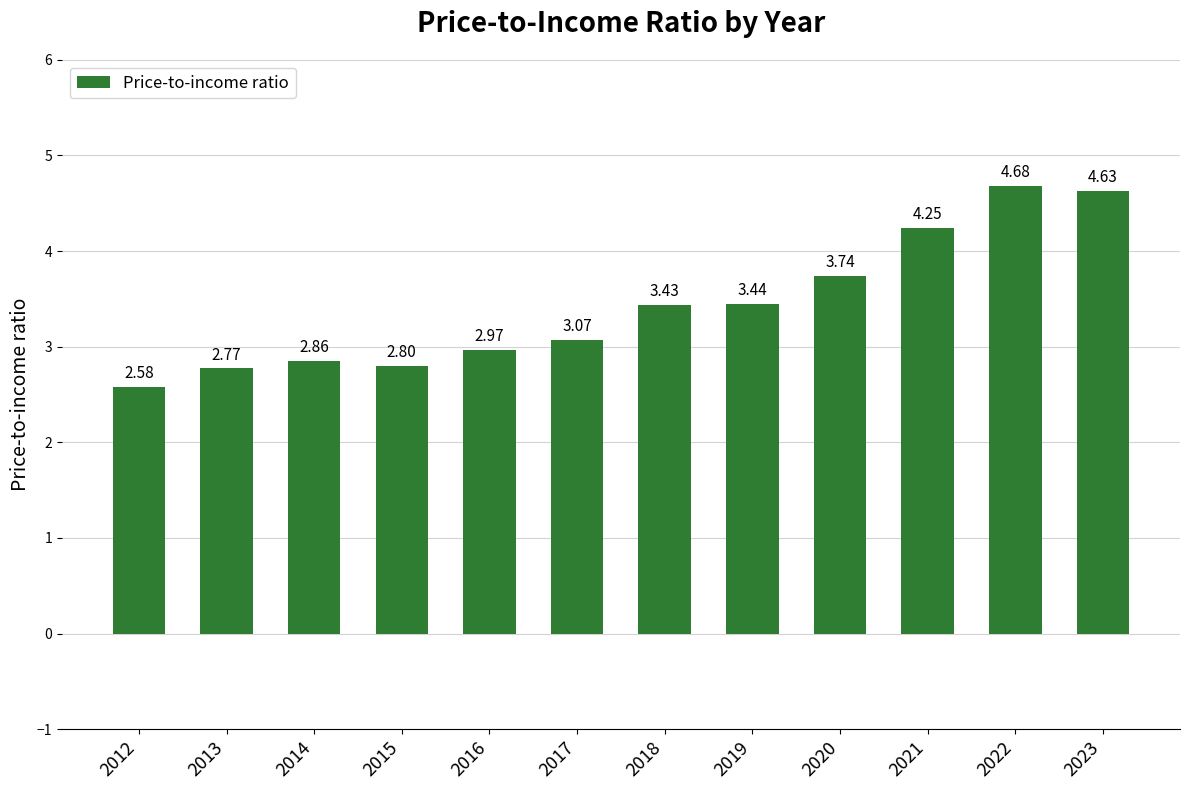

Where does the data first go above 3?

2017